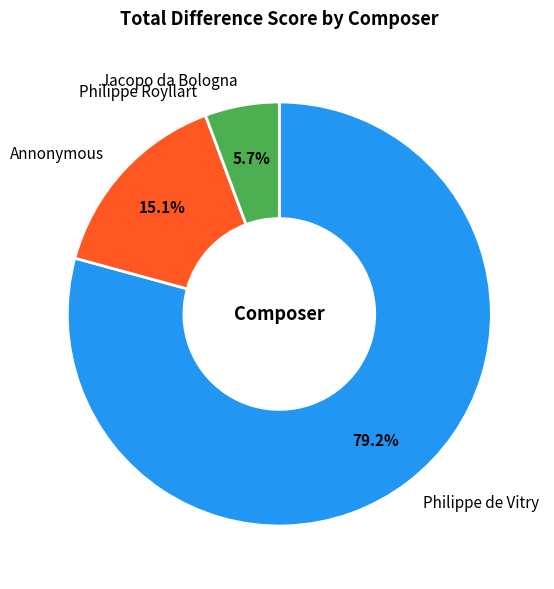

What is the largest slice in the pie chart?

Philippe de Vitry